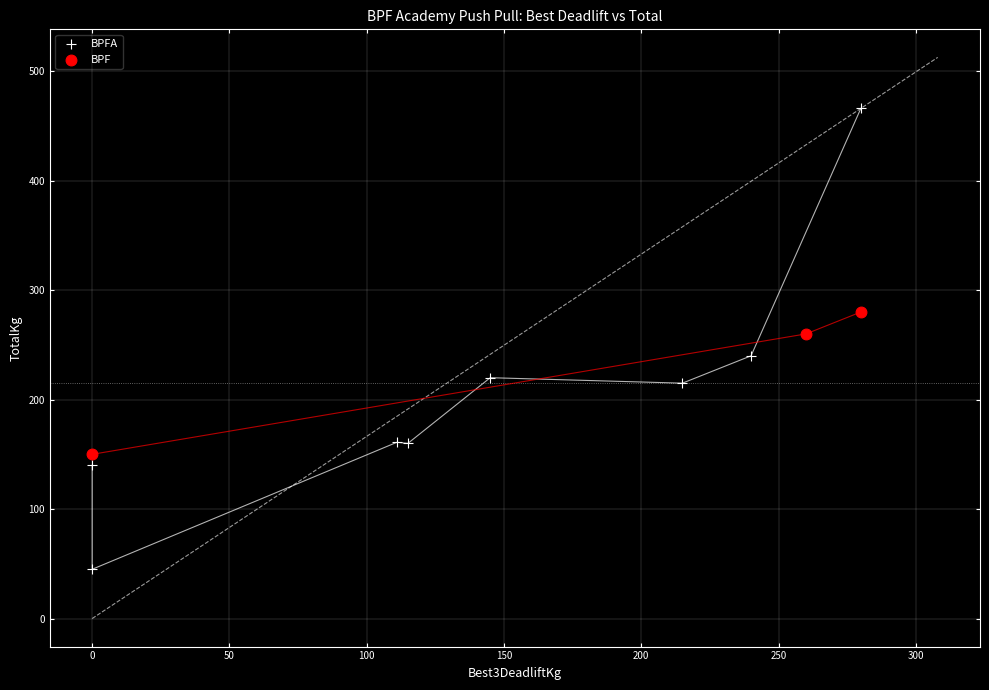

What are all the series names shown in the legend?

BPFA, BPF